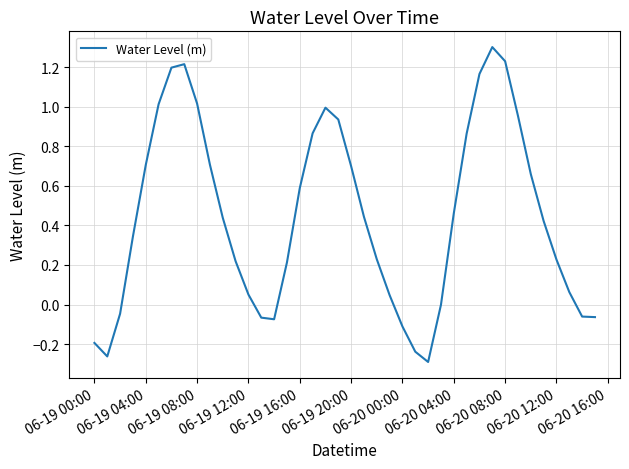

What is the difference between the maximum and minimum values?

1.6